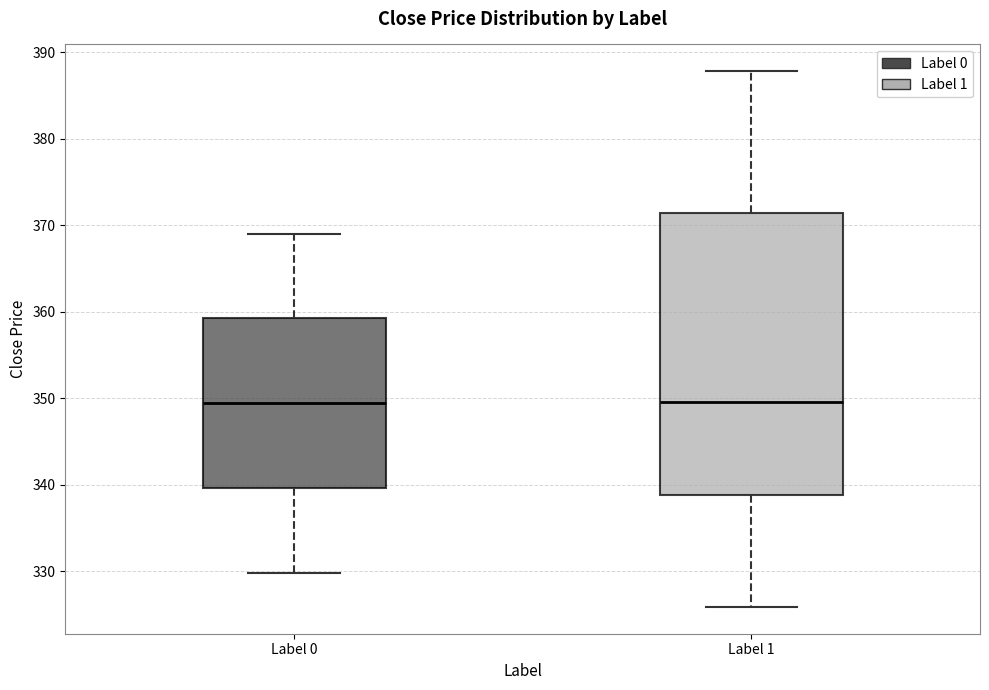

Reading left to right, read every box against the y-axis: the position of its median line, the range the box covers, and the ends of its whiskers. The values are not printed on the chart, so give them approximately, as read against the axis.

Label 0: median 349, box 340 to 359, whiskers 330 to 369
Label 1: median 350, box 339 to 371, whiskers 326 to 388